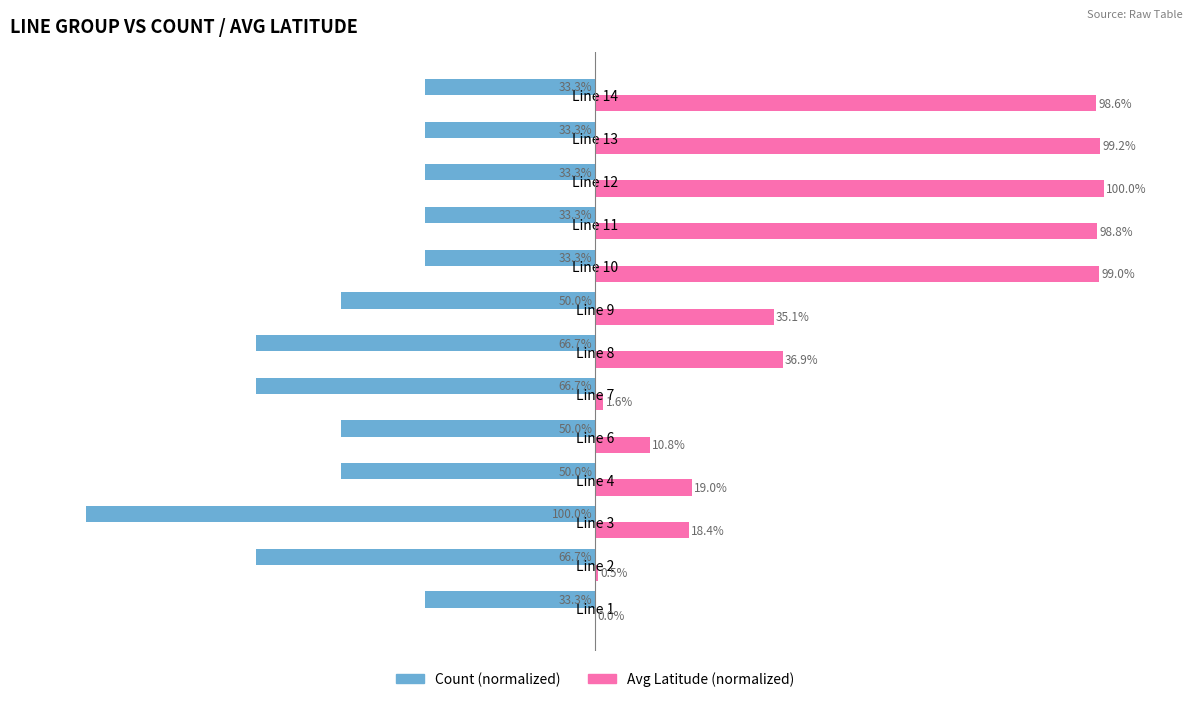

Which label corresponds to the largest value in the chart?

Line 12